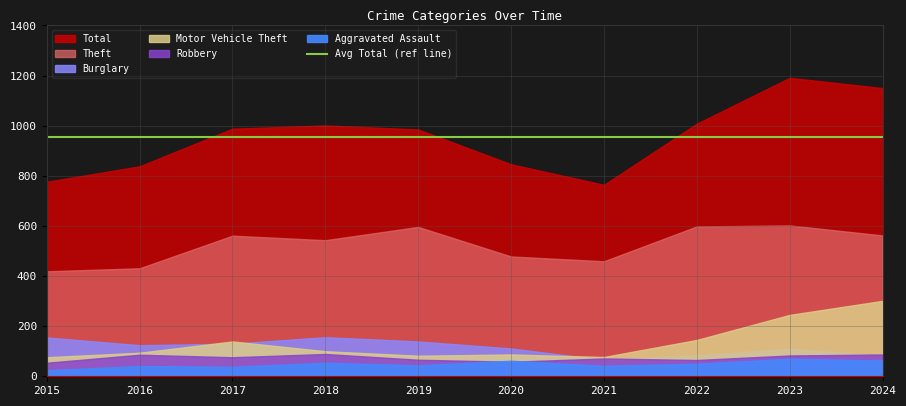

At which category does Aggravated Assault reach its first local peak?

2016